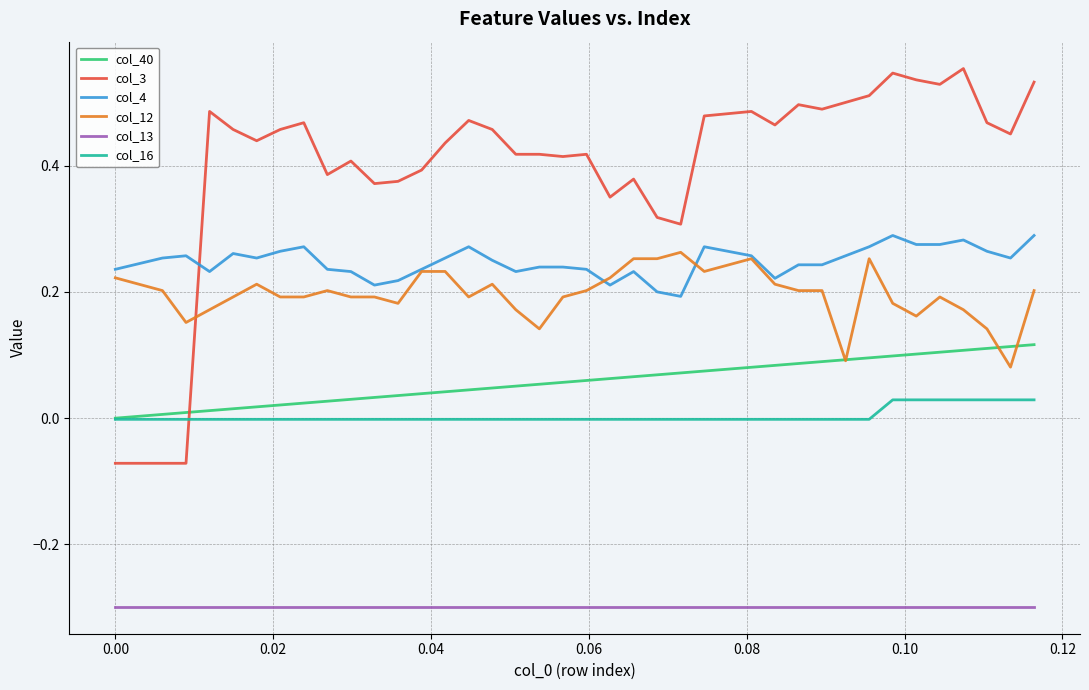

True or false: col_4 and col_40 intersect in this chart.

False